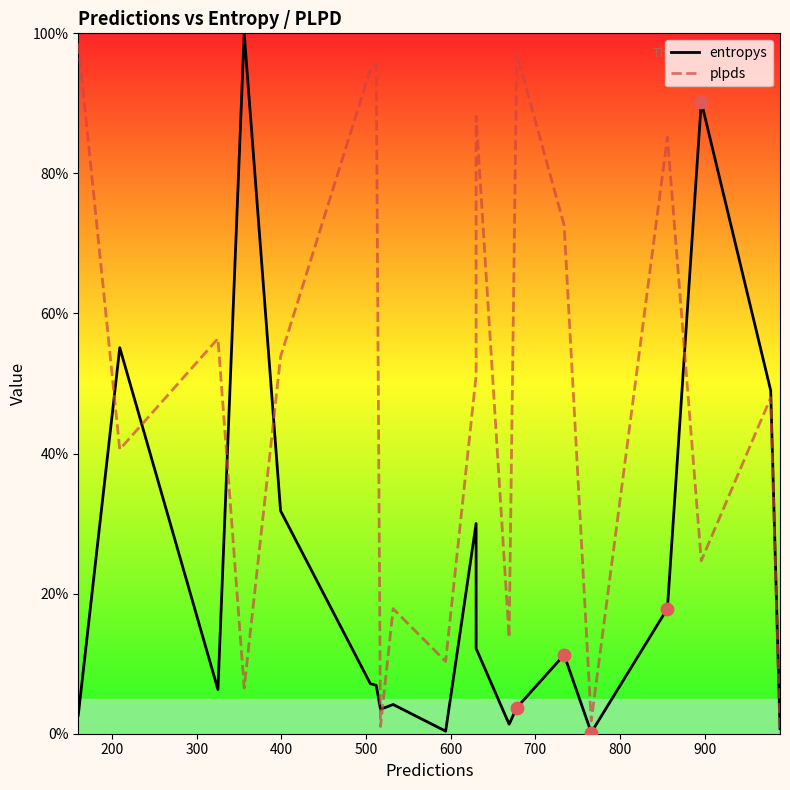

Which series has the largest total across all categories?

plpds